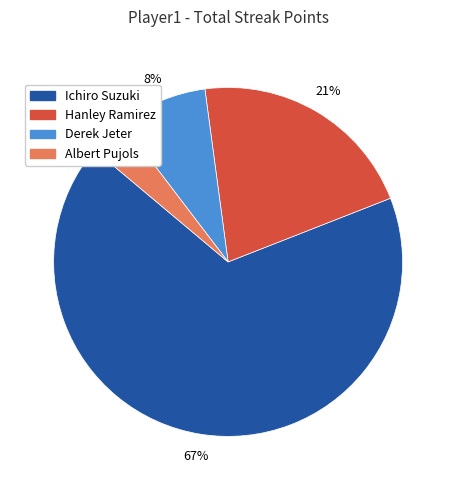

Which category accounts for the majority?

Ichiro Suzuki